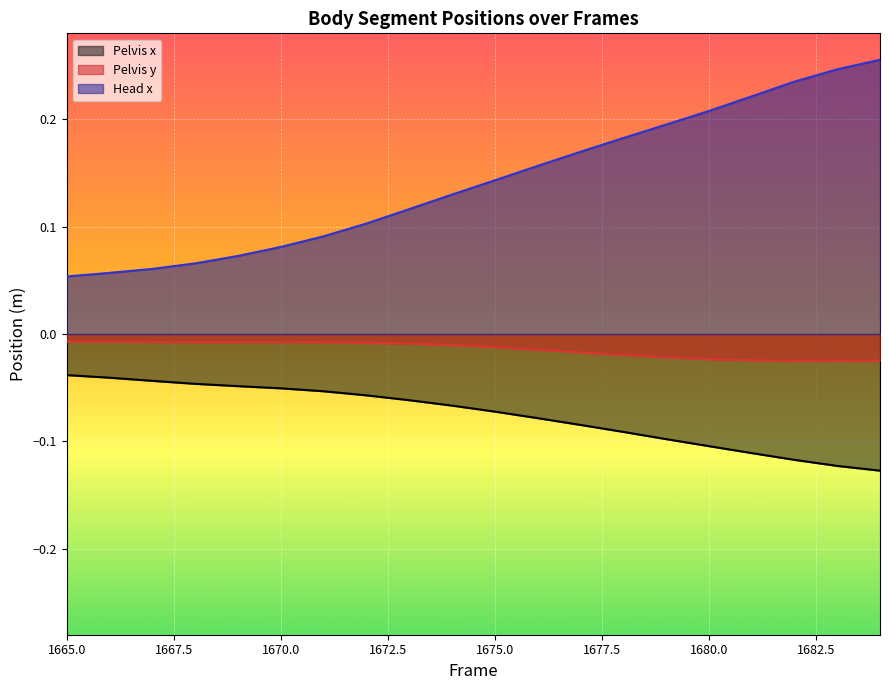

Which category has the highest value in the Pelvis y series?

1665